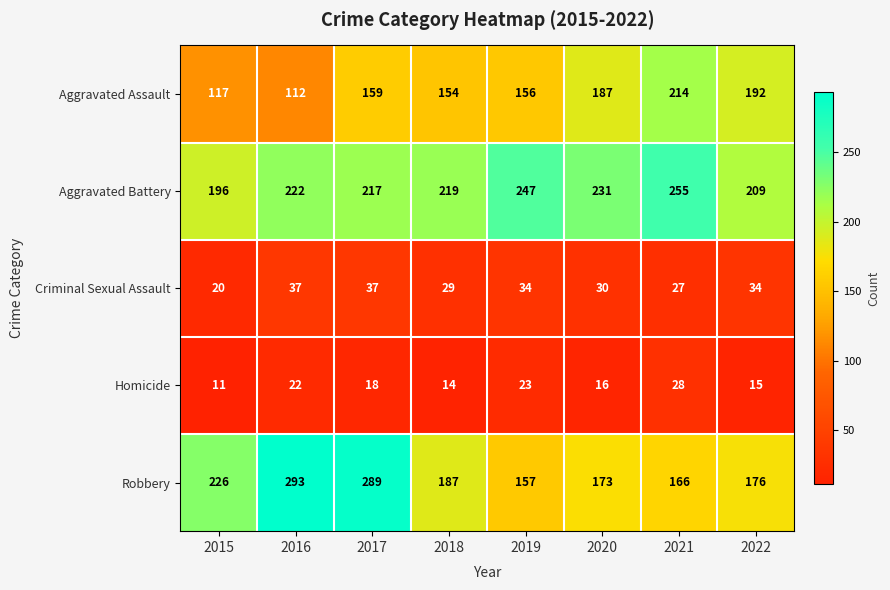

Which series has the widest spread of values?

Robbery